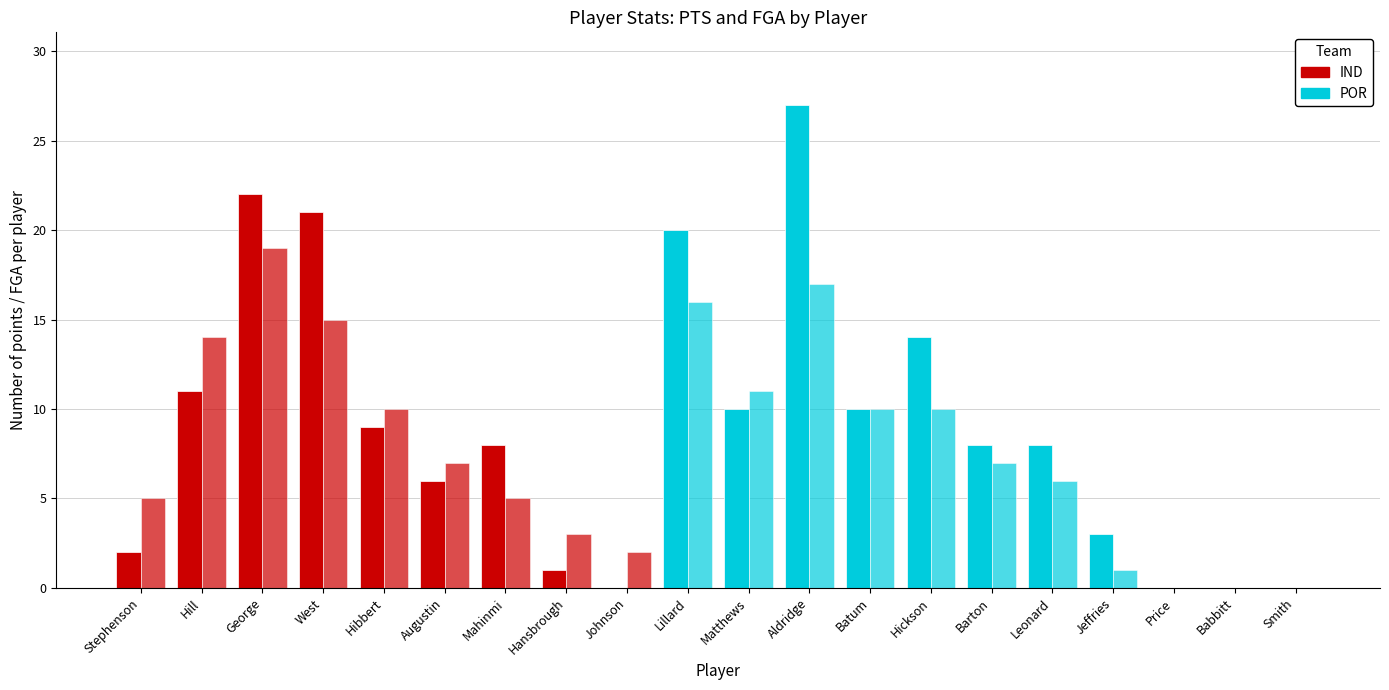

Are the bars horizontal?

No